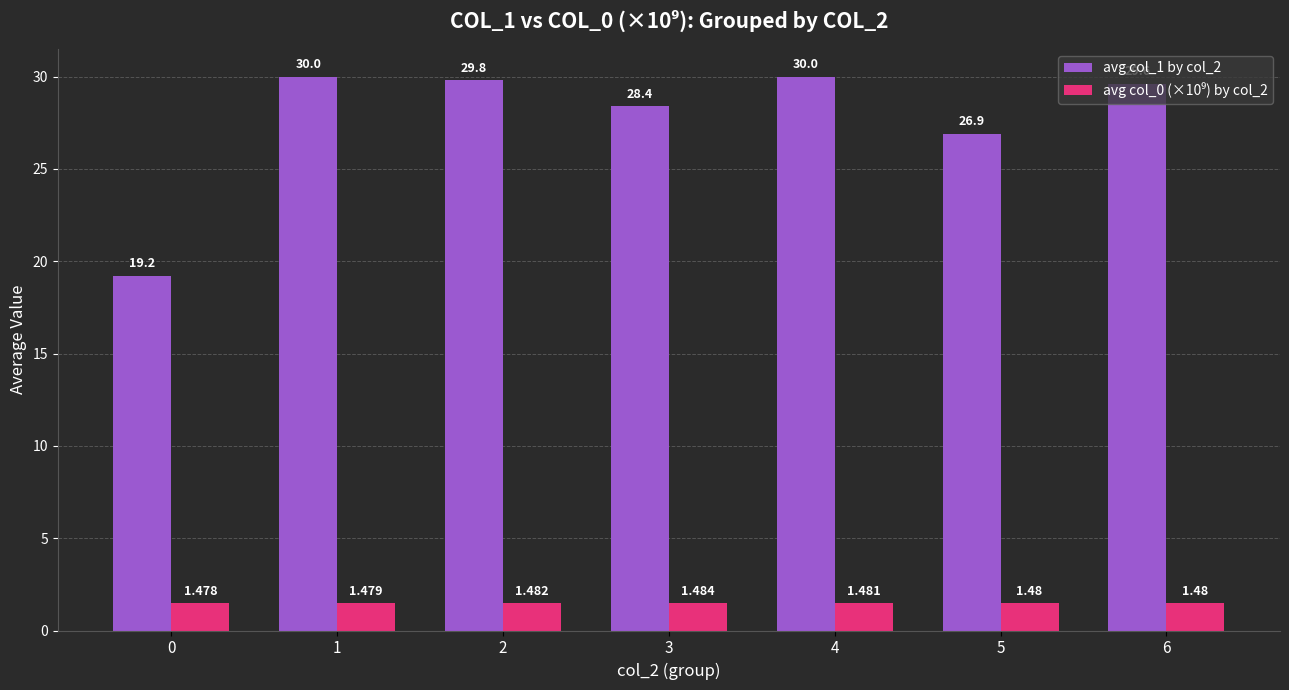

Reading right to left, transcribe all the data shown in this chart.

avg col_1 by col_2: 29.6	26.9	30.0	28.4	29.8	30.0	19.2
avg col_0 (×10⁹) by col_2: 1.5	1.5	1.5	1.5	1.5	1.5	1.5